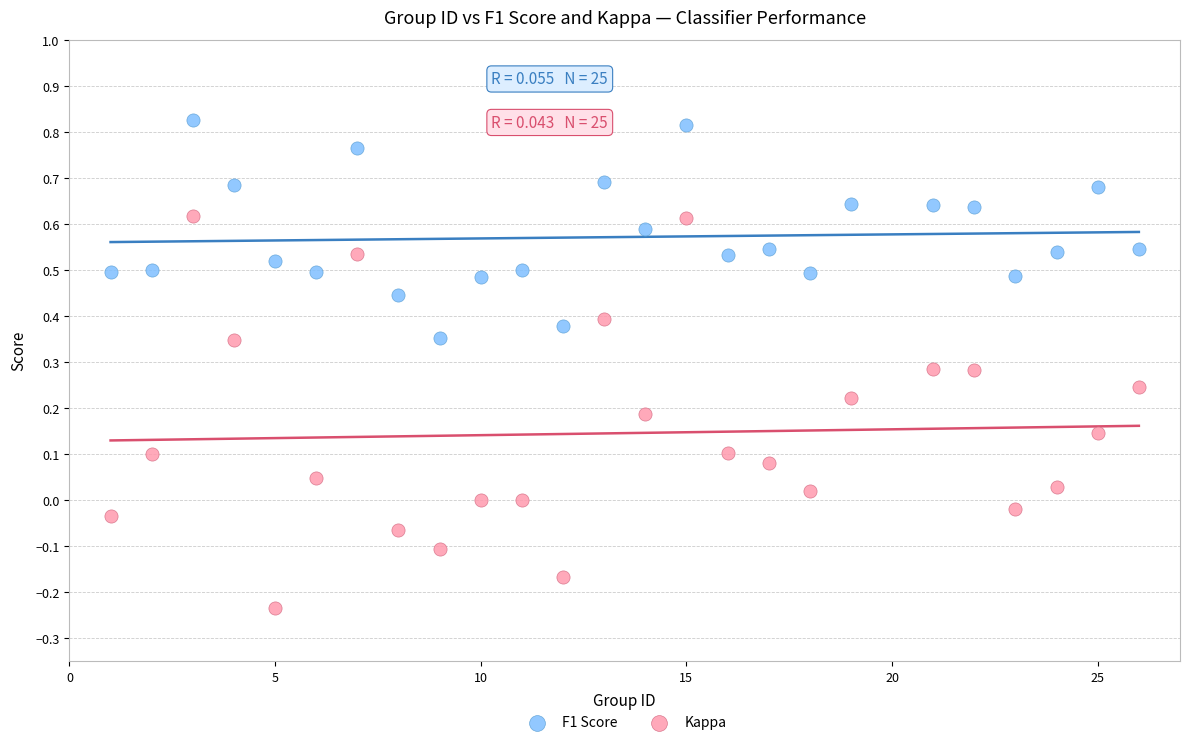

Which series contains the lowest Y value?

Kappa